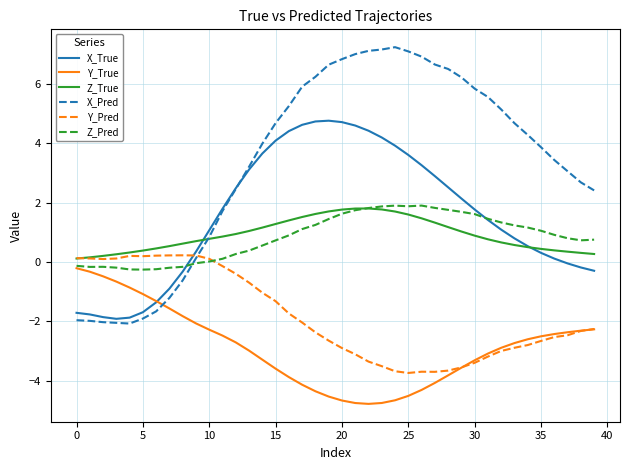

How many intersections are there between Y_Pred and X_Pred?

1